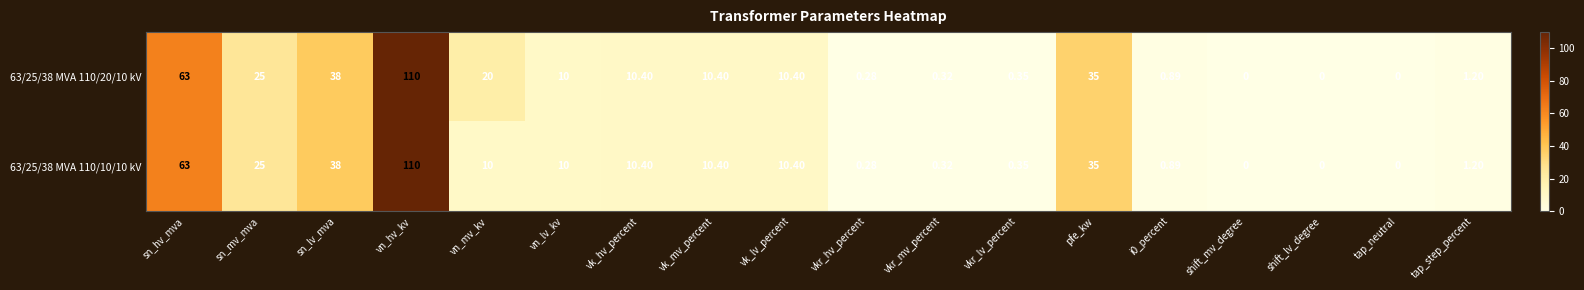

Which category has the highest value across all series?

vn_hv_kv